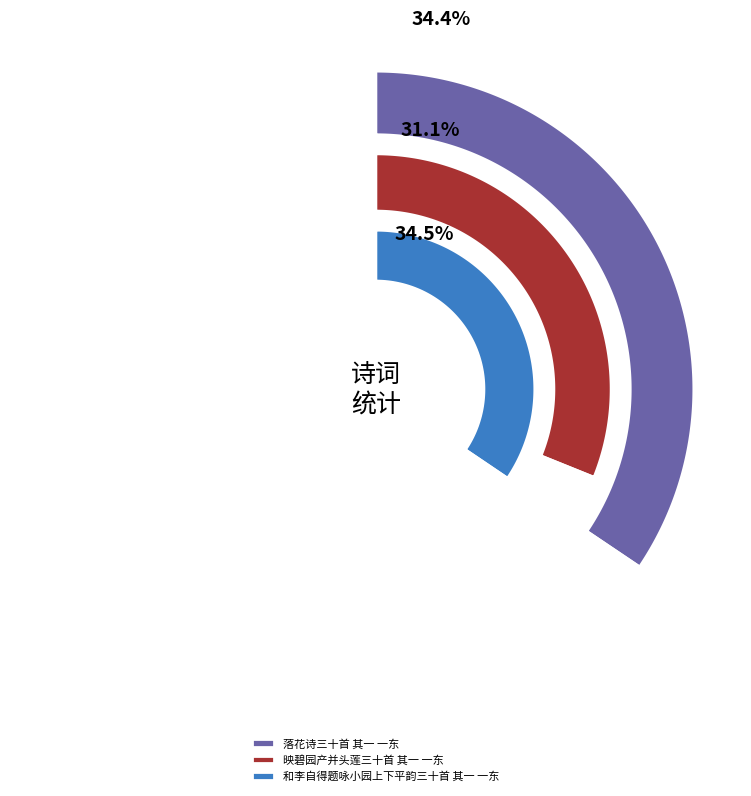

To the nearest percent, what is the average slice percentage?

33%